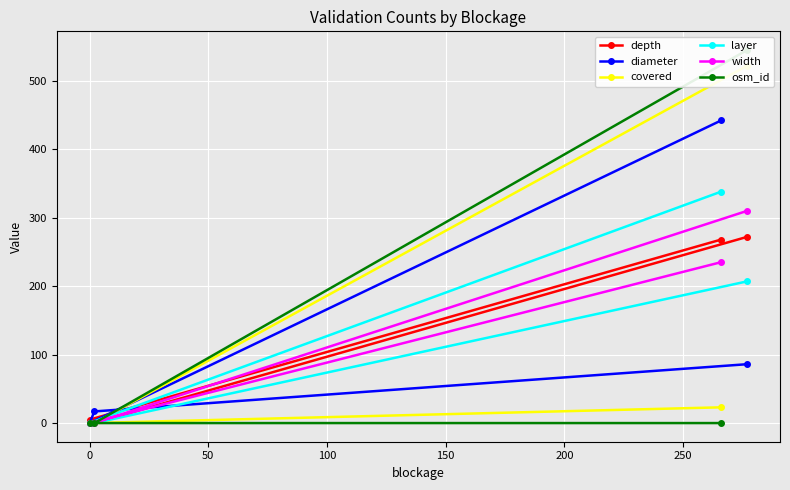

How many values in the width series are below 235?

2